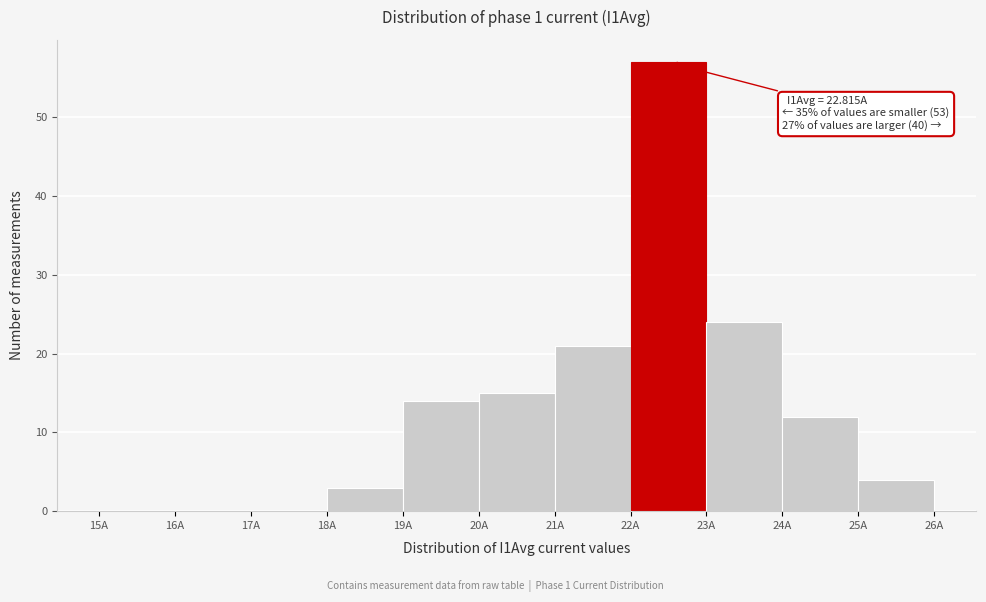

Which range on the x-axis has the tallest bar?

22 to 23